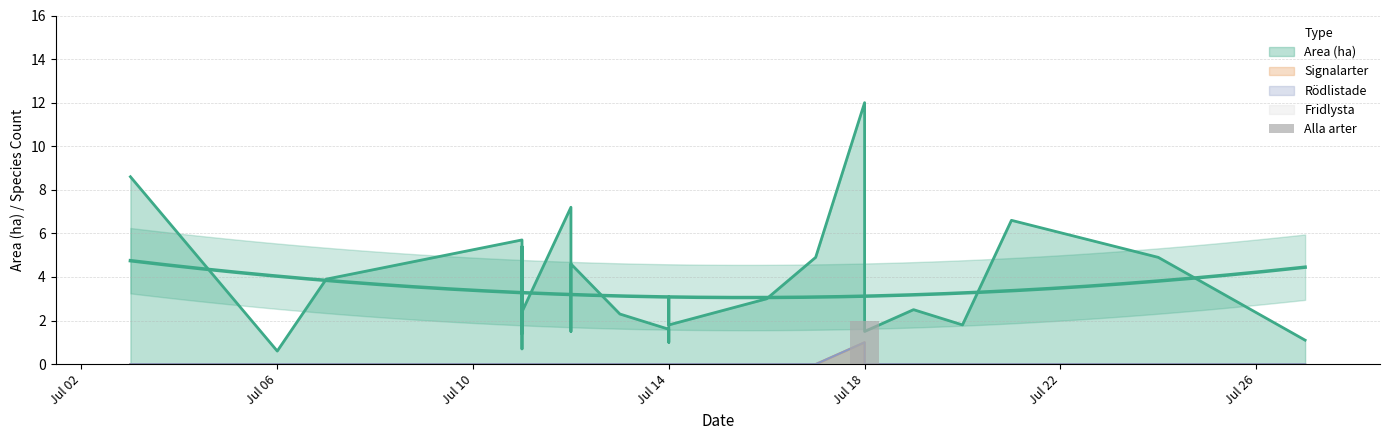

Are the bars horizontal?

No